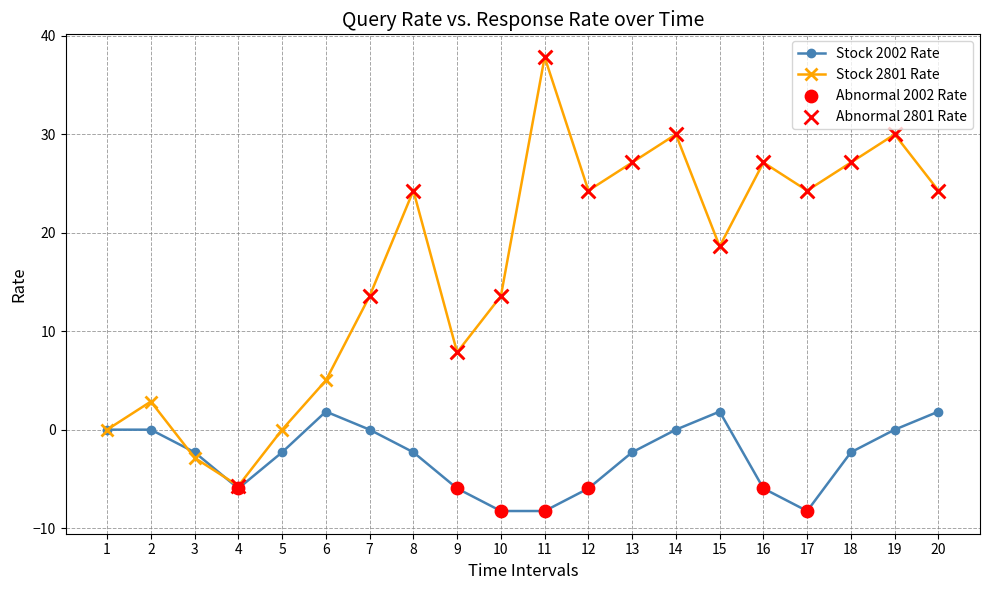

What is the difference between the highest and lowest values at 19?

30.0